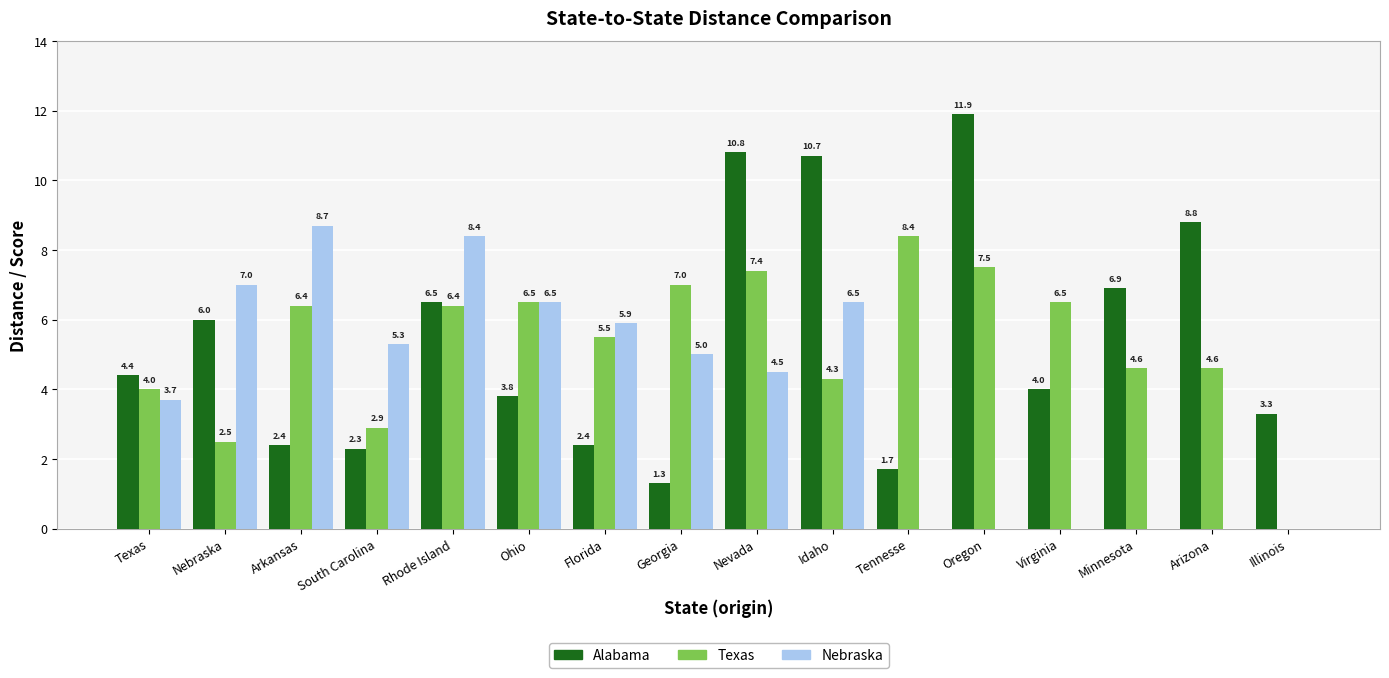

What are all the series names shown in the legend?

Alabama, Texas, Nebraska